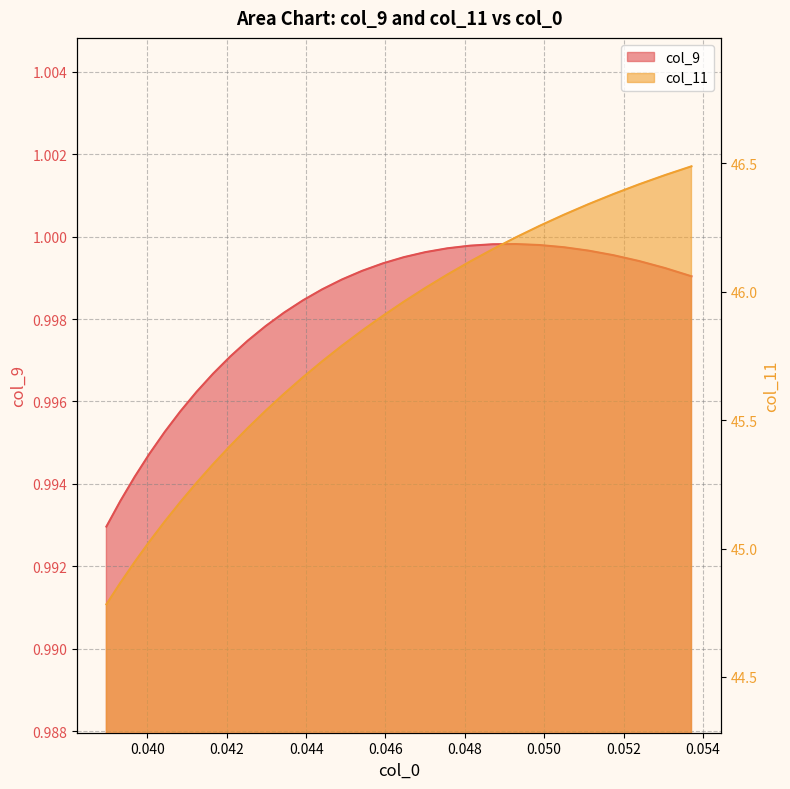

True or false: col_9 has more than 0 points higher than both neighbors.

True